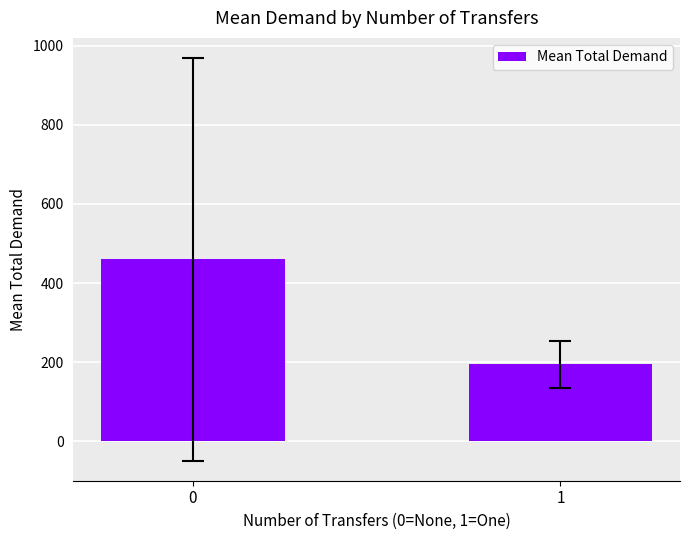

Count the number of data series in this chart.

1